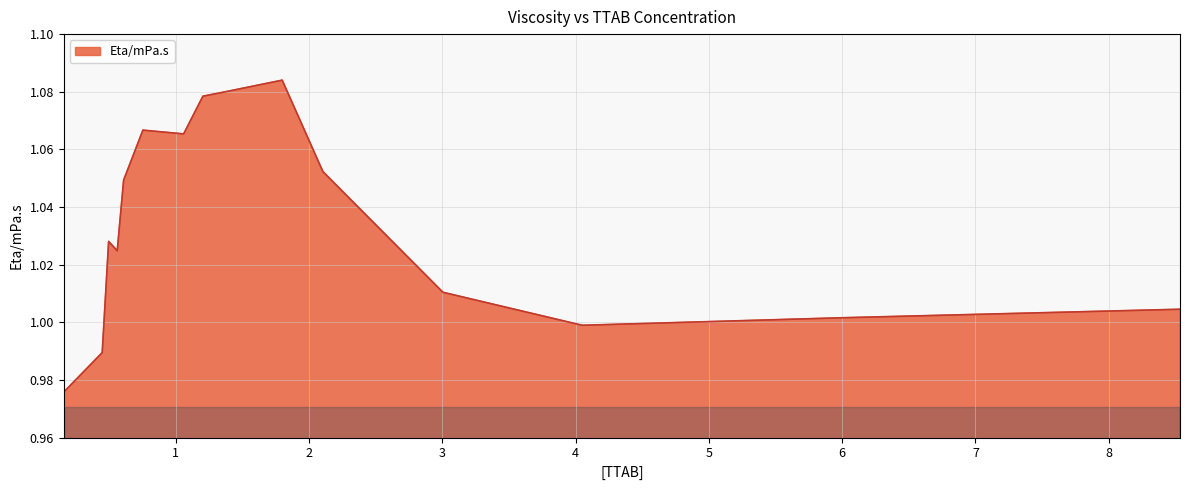

What is the average value?

1.0